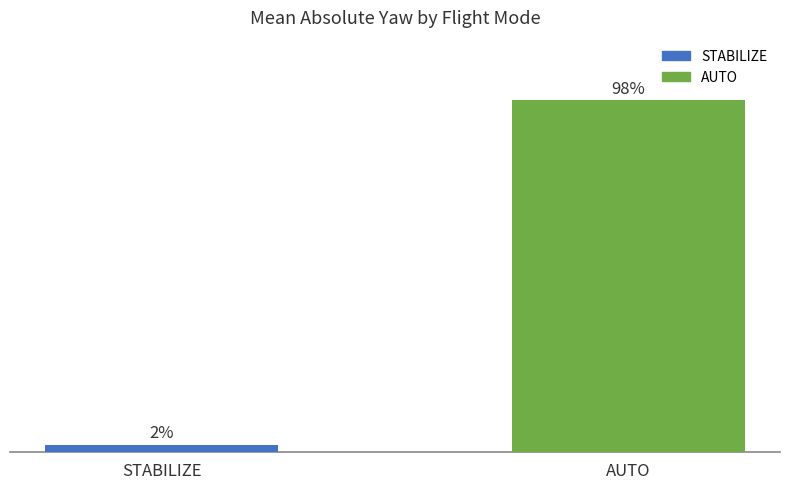

Where is the data nearest to the value 0?

STABILIZE